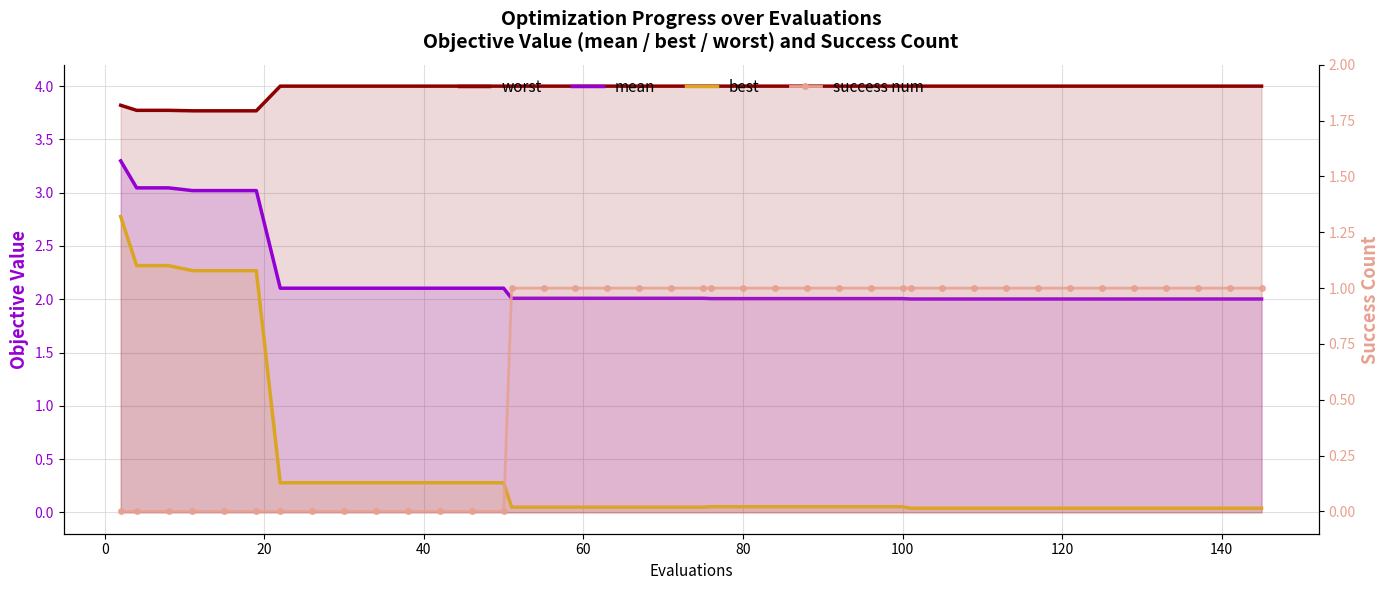

What are all the series names shown in the legend?

worst, mean, best, success num